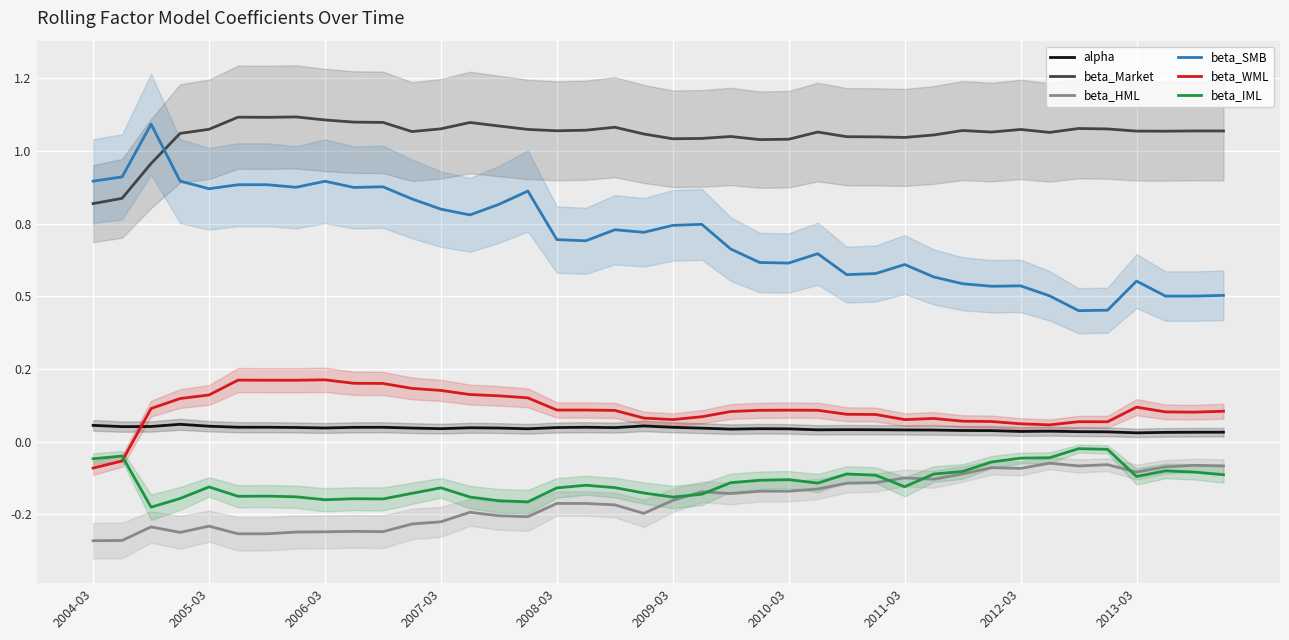

True or false: alpha and beta_HML cross at least once.

False